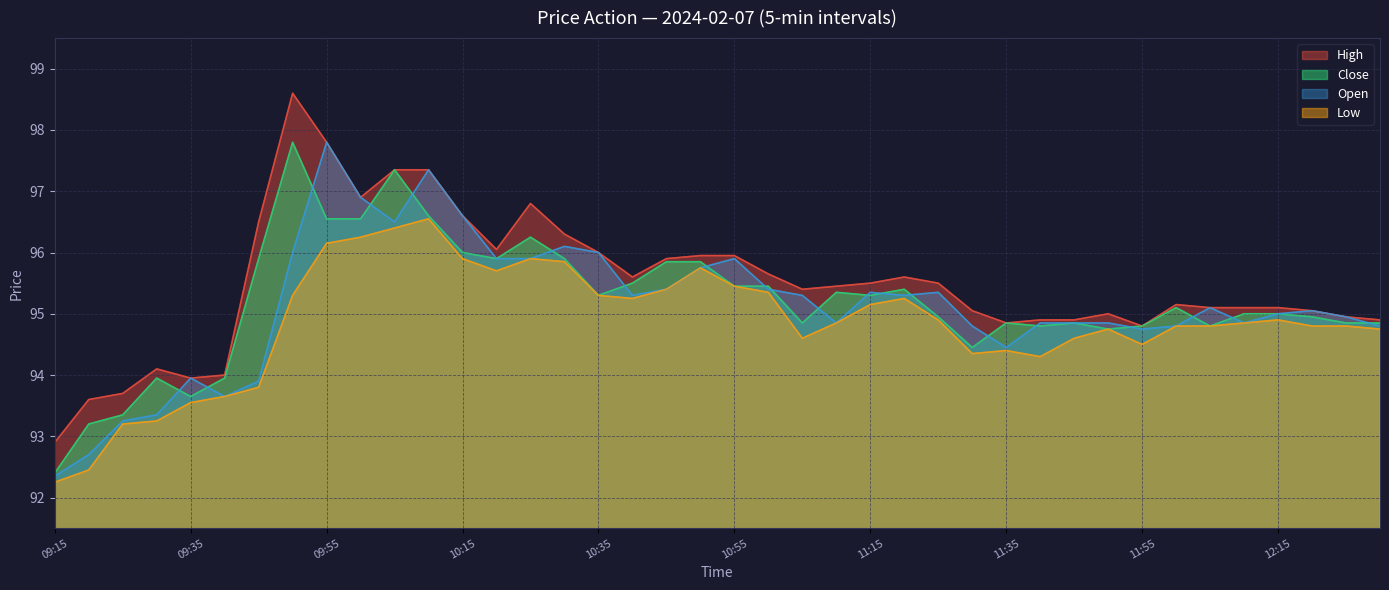

What is the average value of the Close series?

95.2